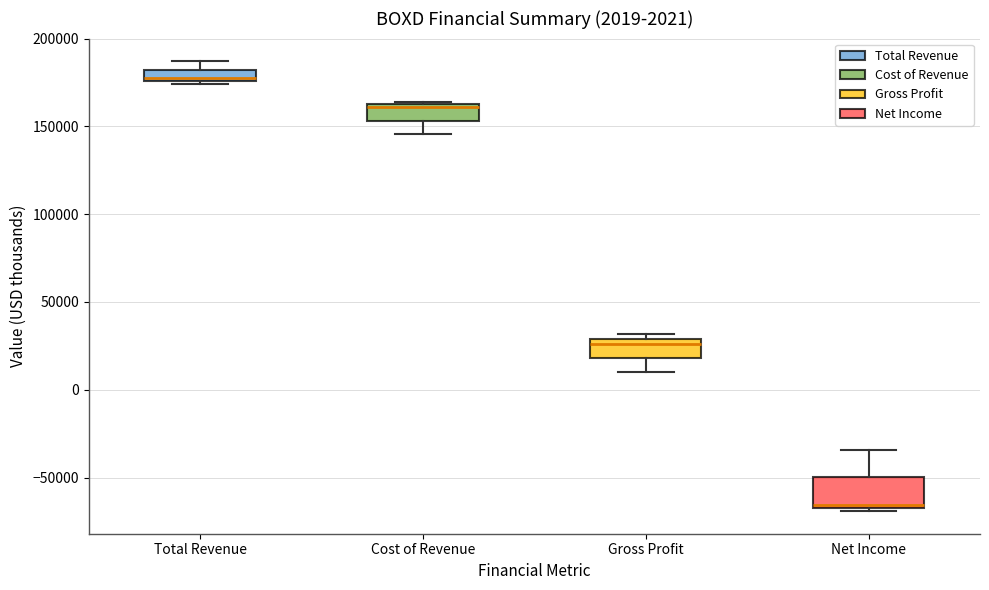

Which box's median line is the highest?

Total Revenue